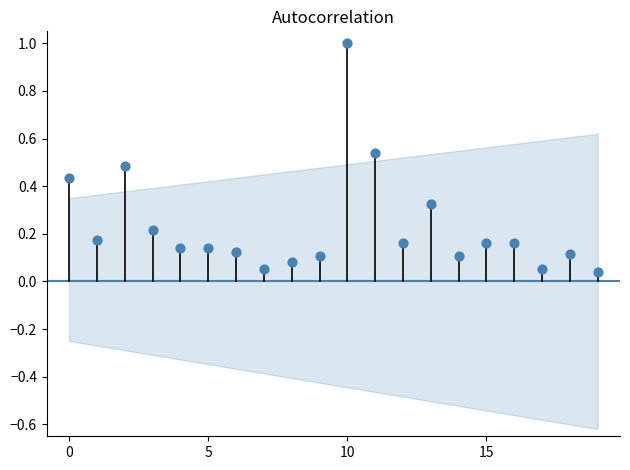

What is the range of Y values (max minus min)?

1.0